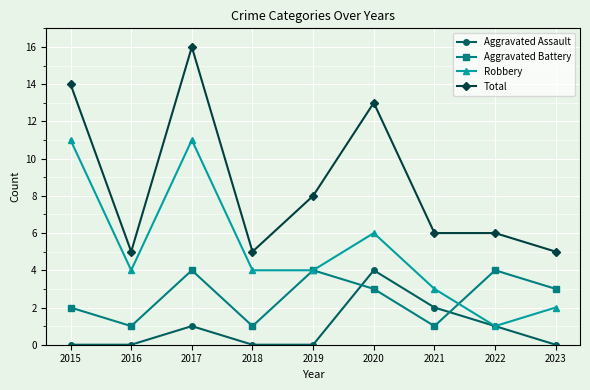

What is the value of the Aggravated Assault point at the 6th from the left?

4